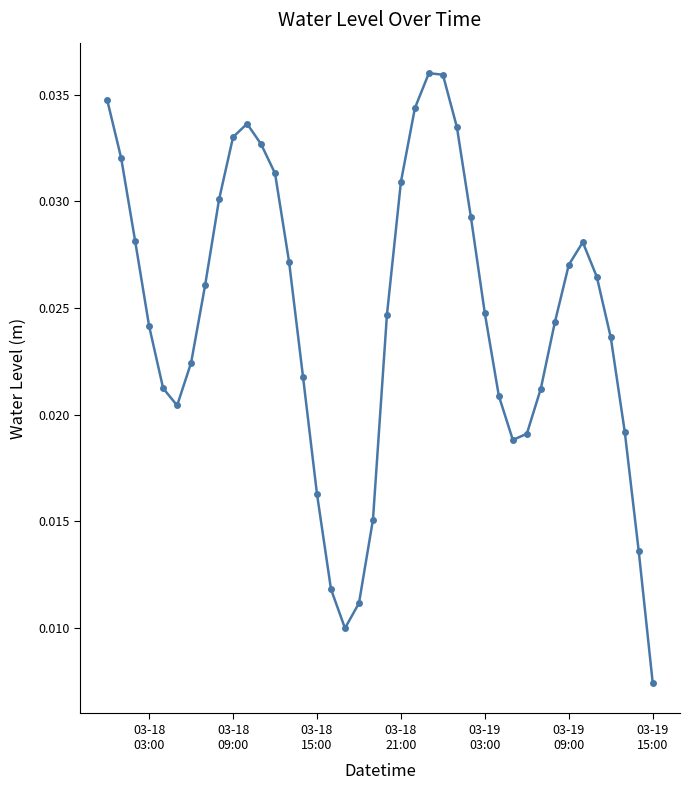

How many data points does each series have?

40